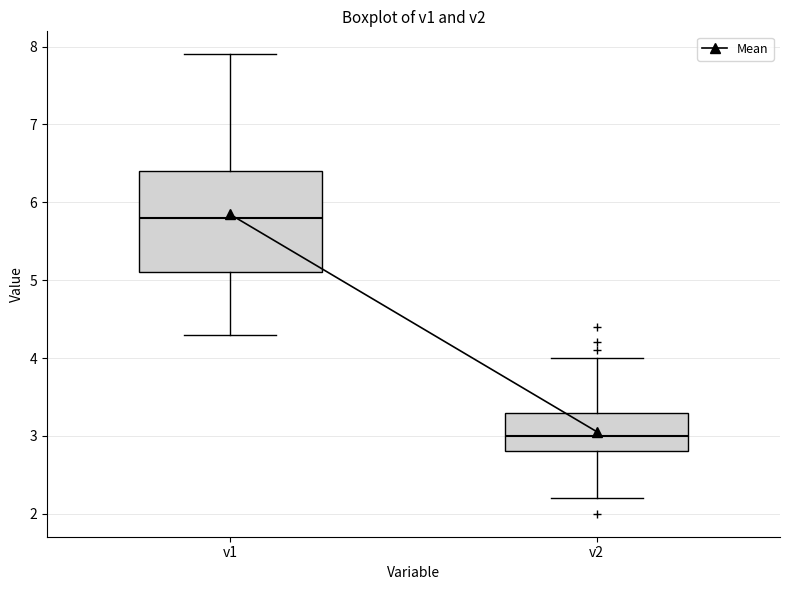

Which box is the tallest, from its lower edge to its upper edge?

v1